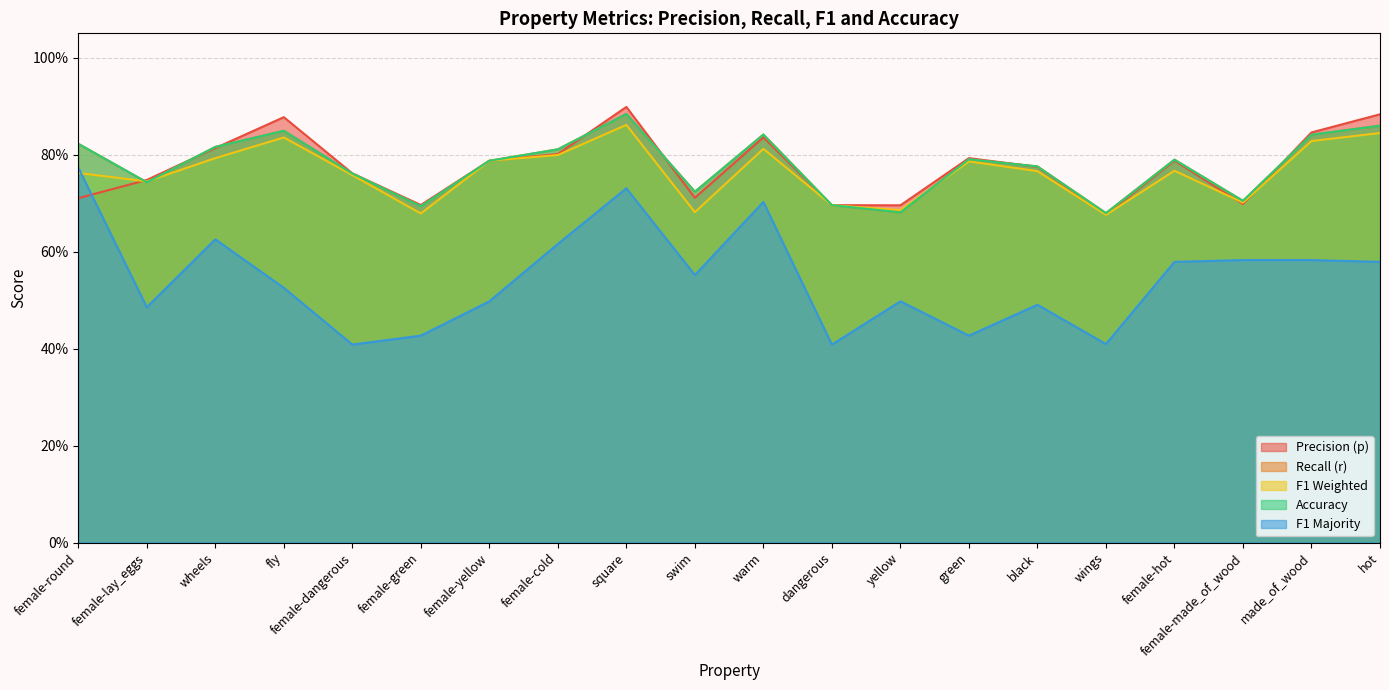

What is the label of the 2nd point from the right?

made_of_wood